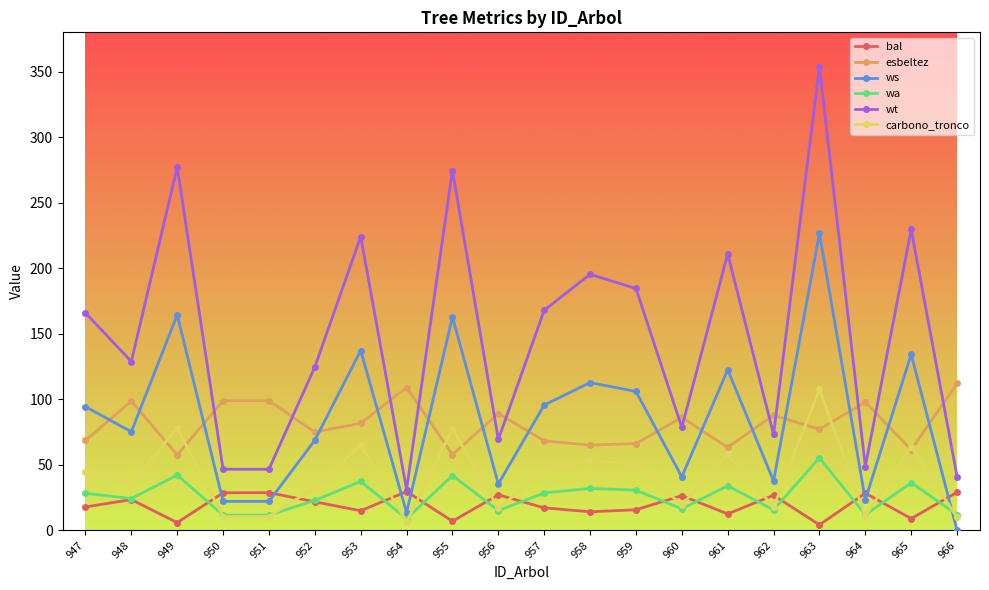

How many series are shown in this chart?

6